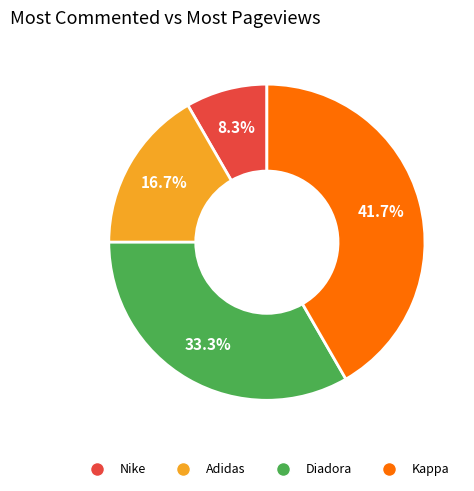

The Diadora slice represents 41% of the pie. True or false?

False